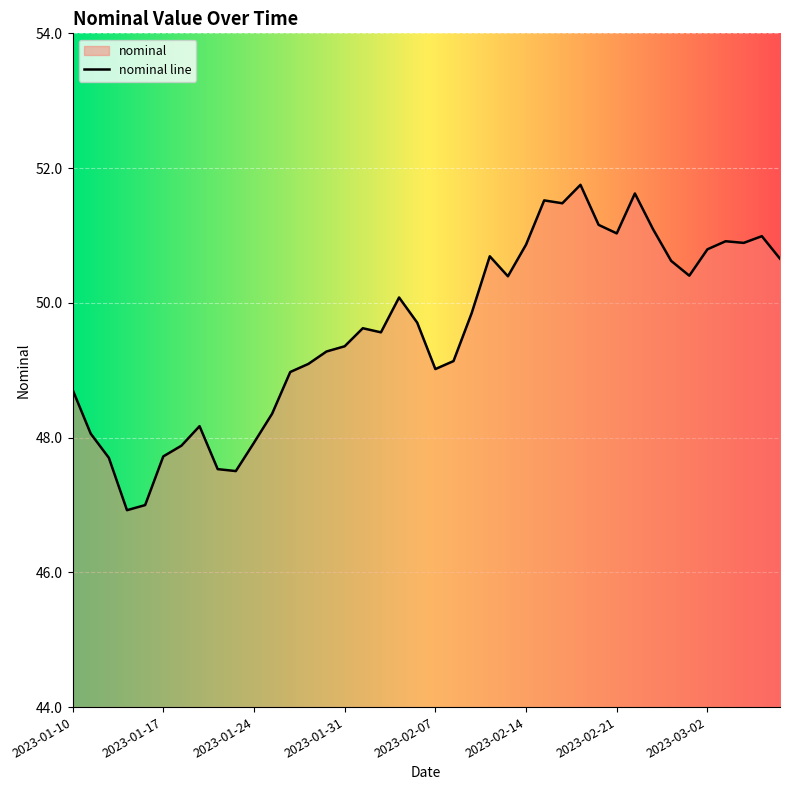

Reading right to left, list all the values displayed in this chart.

50.7	51.0	50.9	50.9	50.8	50.4	50.6	51.1	51.6	51.0	51.2	51.8	51.5	51.5	50.9	50.4	50.7	49.8	49.1	49.0	49.7	50.1	49.6	49.6	49.4	49.3	49.1	49.0	48.4	47.9	47.5	47.5	48.2	47.9	47.7	47.0	46.9	47.7	48.1	48.7